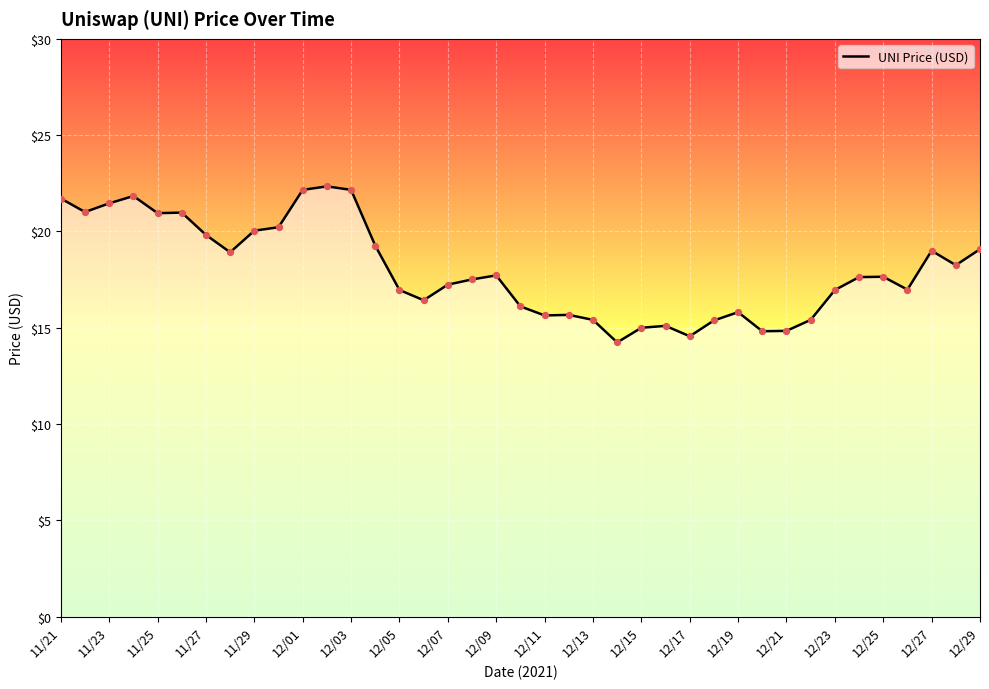

What is the difference between the maximum and minimum values?

8.1